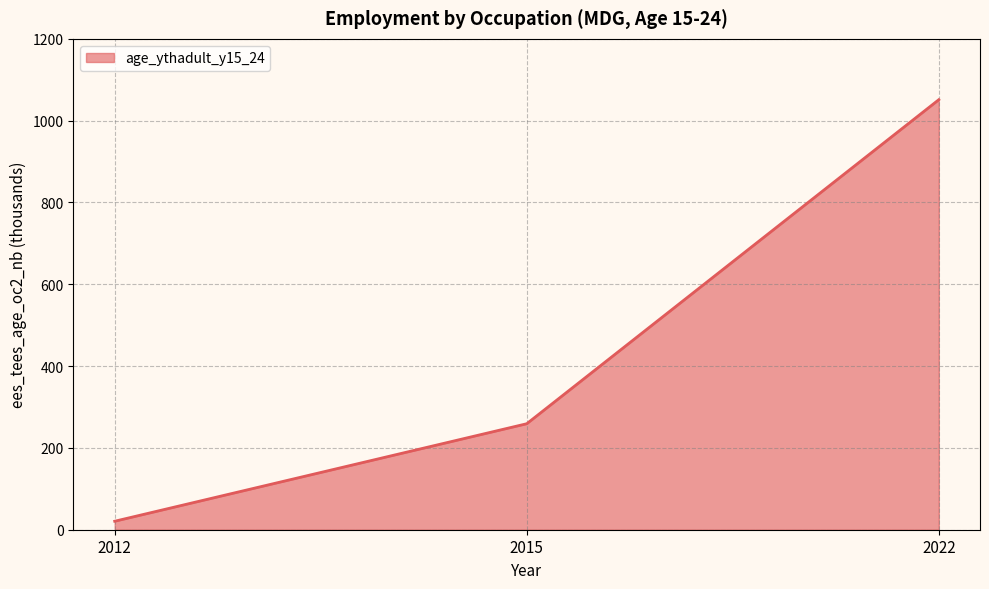

Rank the categories by value from highest to lowest.

2022, 2015, 2012